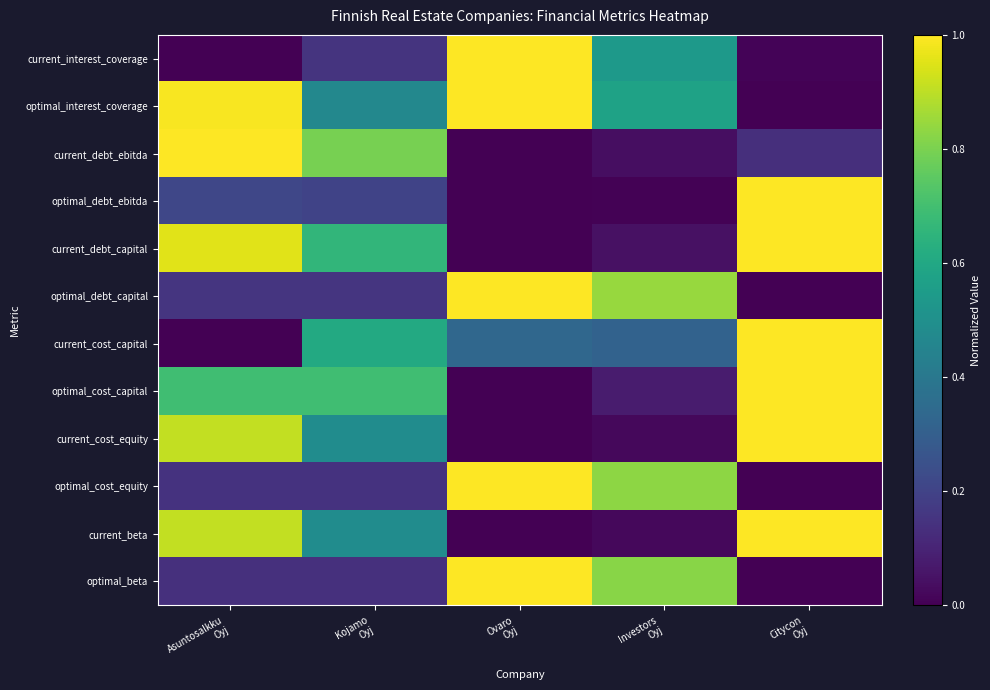

What is the total value across all series at Asuntosalkku
Oyj?

6.1